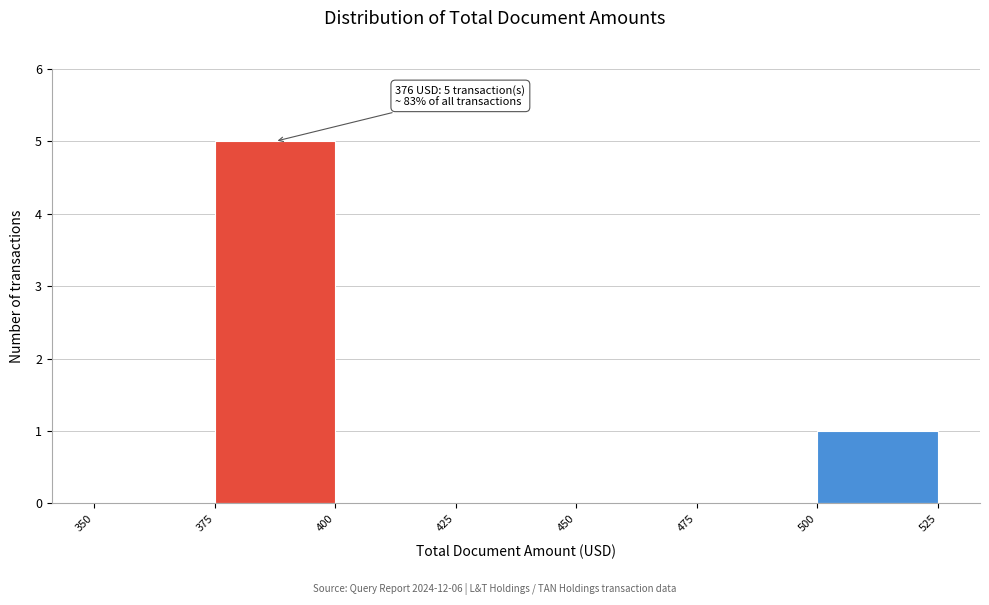

Over which range of the x-axis is the bar tallest?

375 to 400